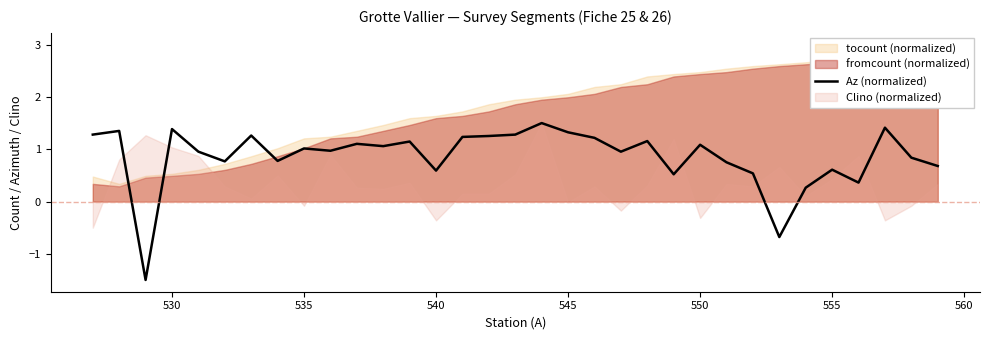

What is the maximum value for Az (normalized)?

1.5